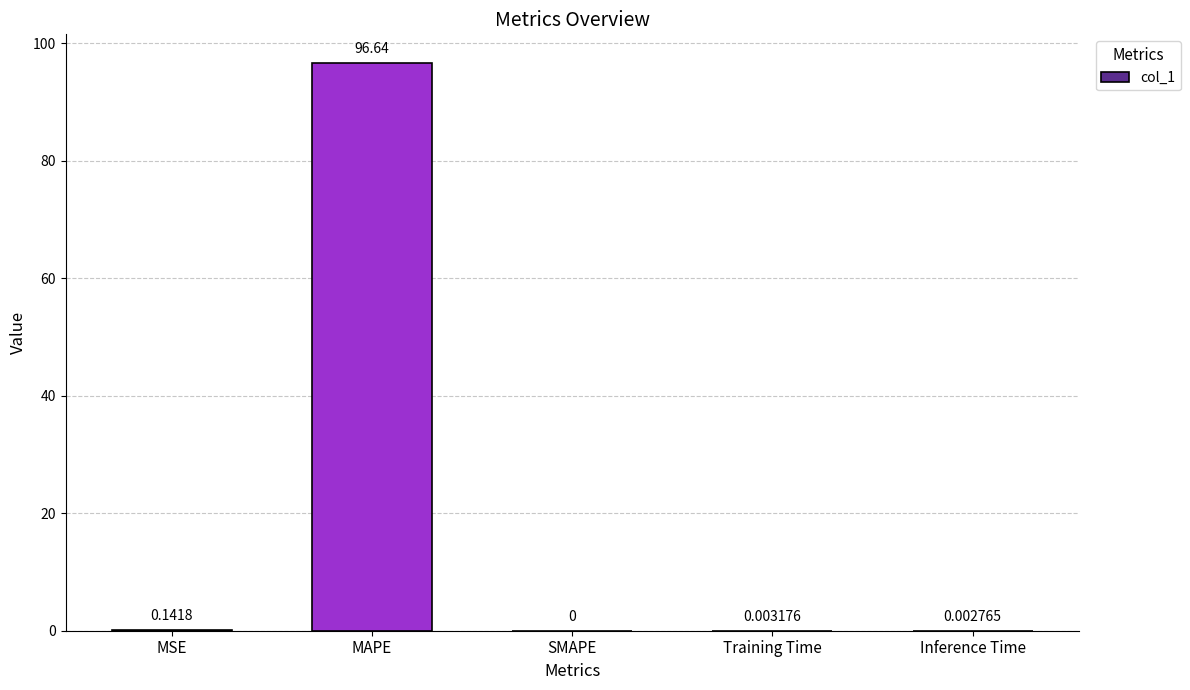

What is the sum of all values?

96.8